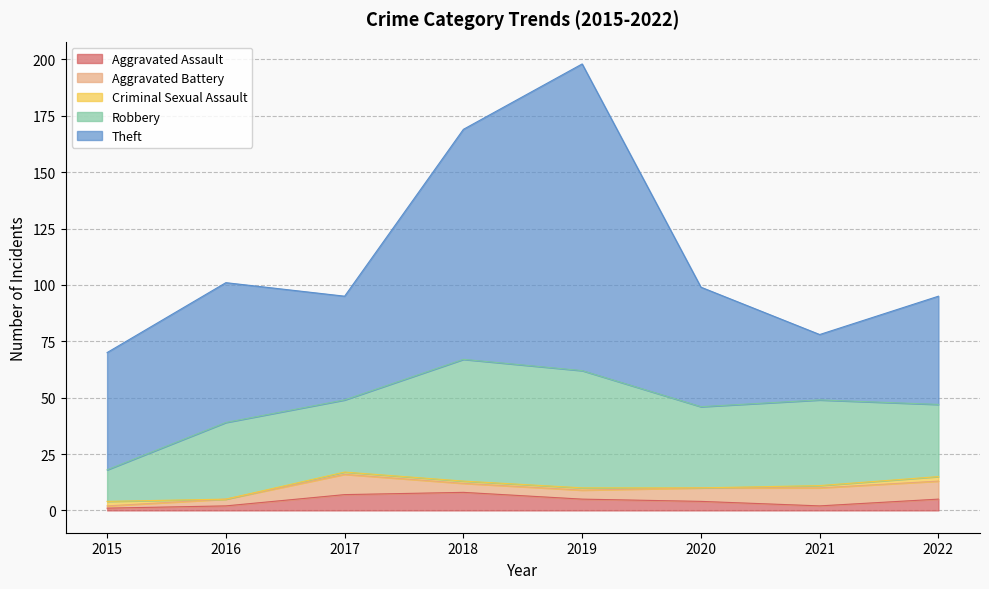

Which series has the widest spread of values?

Theft